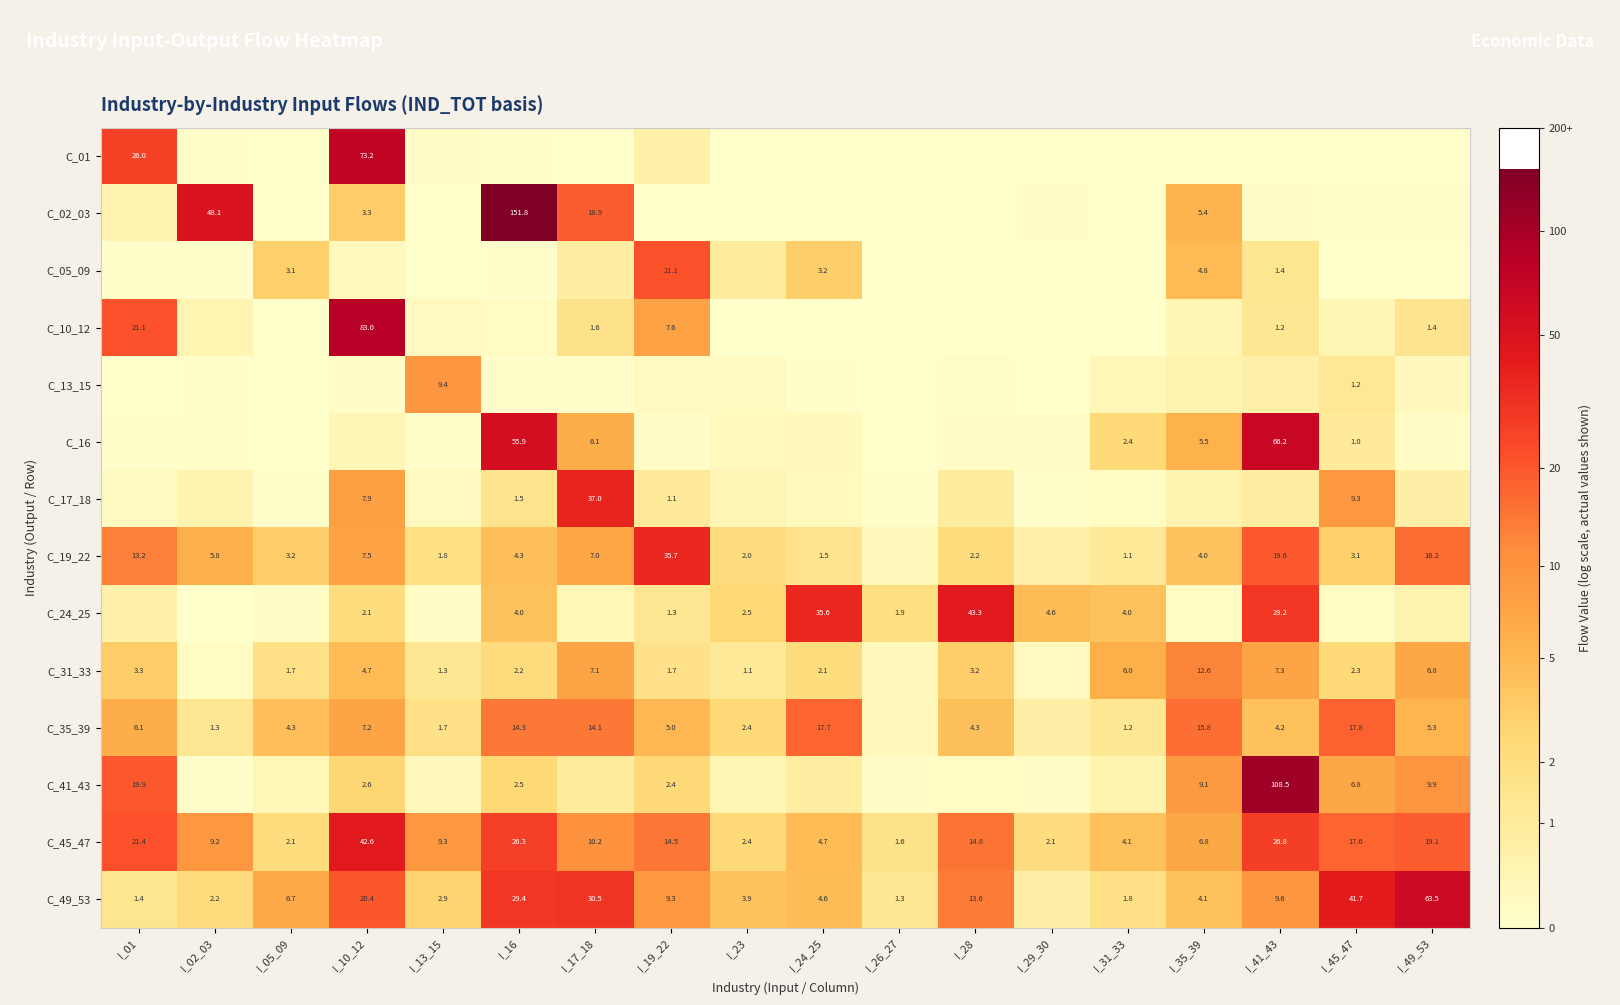

Is the value of C_45_47 at I_24_25 greater than the value of C_31_33 at I_24_25?

Yes